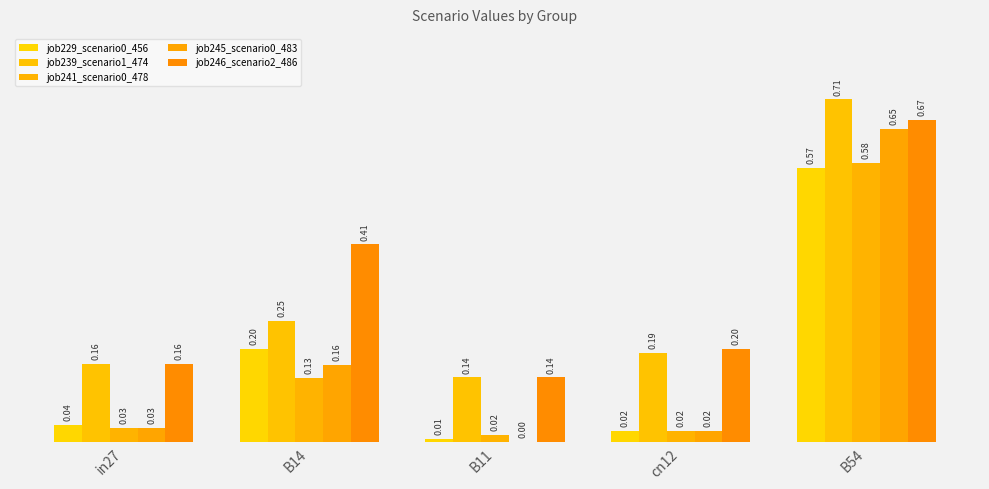

Is it true that job246_scenario2_486 equals 0.4 at B14?

True